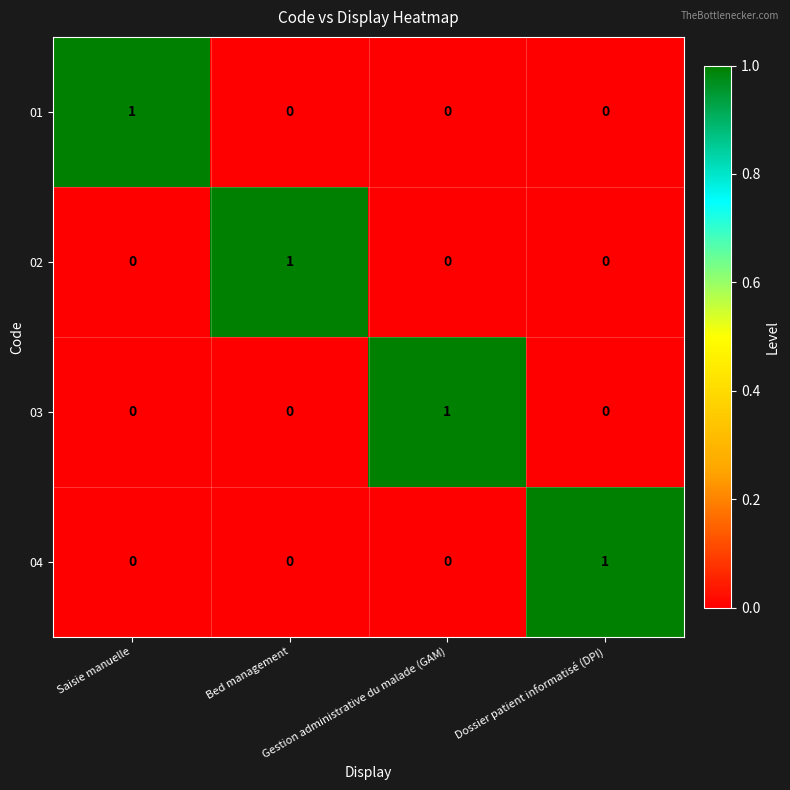

How many distinct data groups are displayed?

4